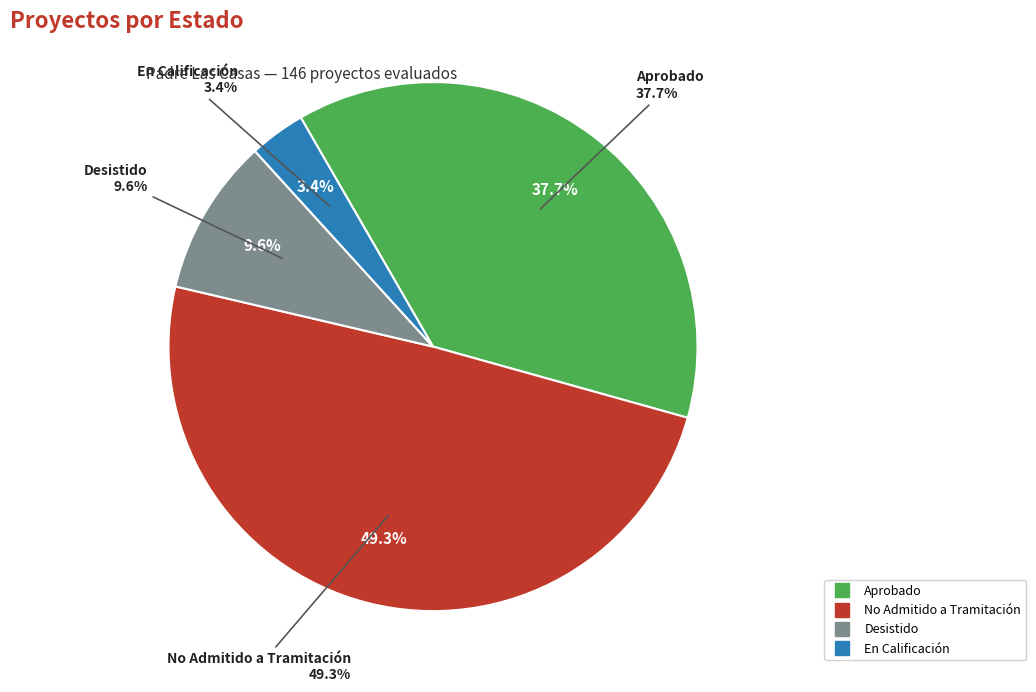

True or false: EIA accounts for 1% of the total.

False